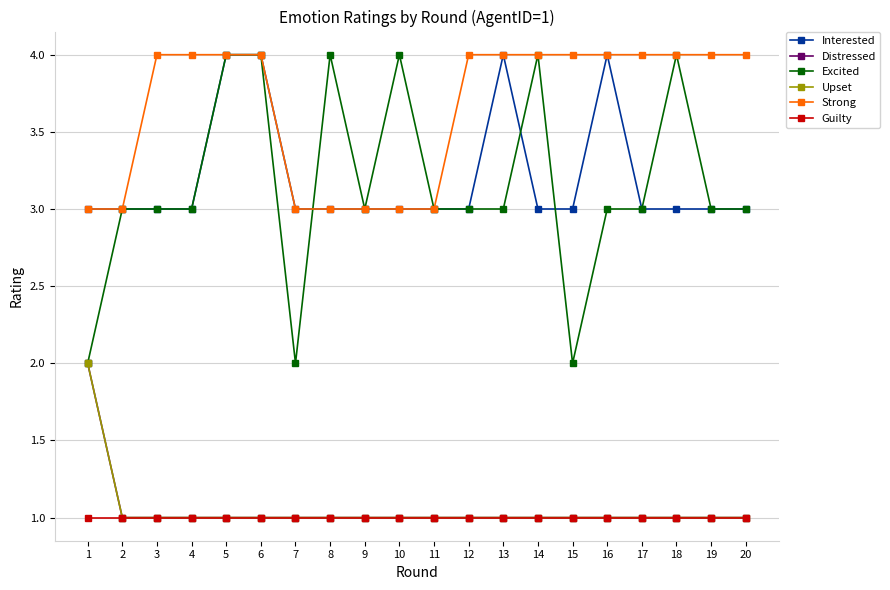

Does the chart have visible grid lines?

Yes